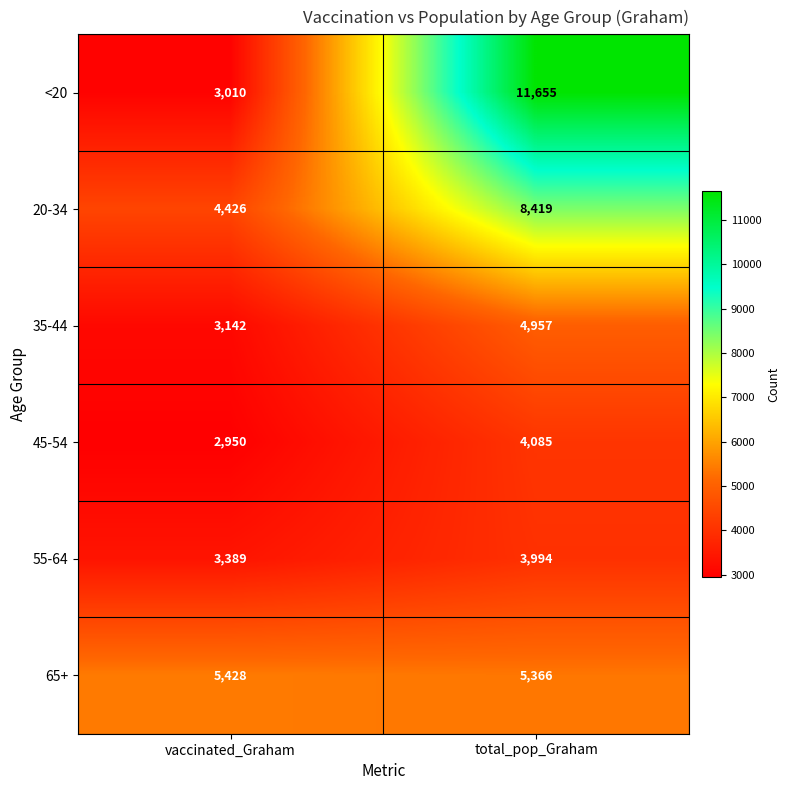

Which series has the largest range (max minus min)?

<20